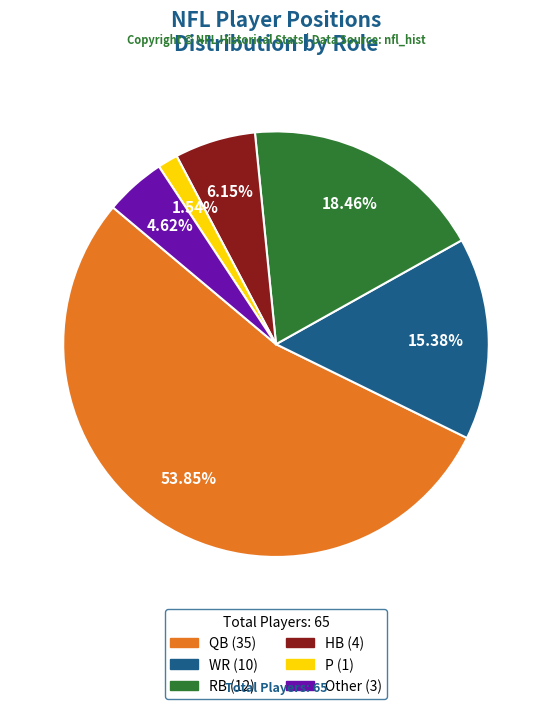

How many segments does this pie chart have?

6